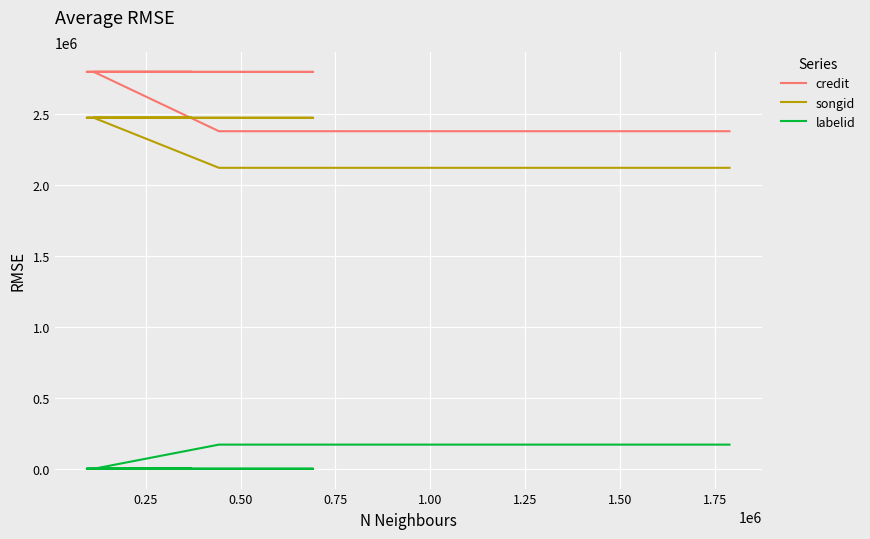

True or false: credit and songid cross at least once.

False